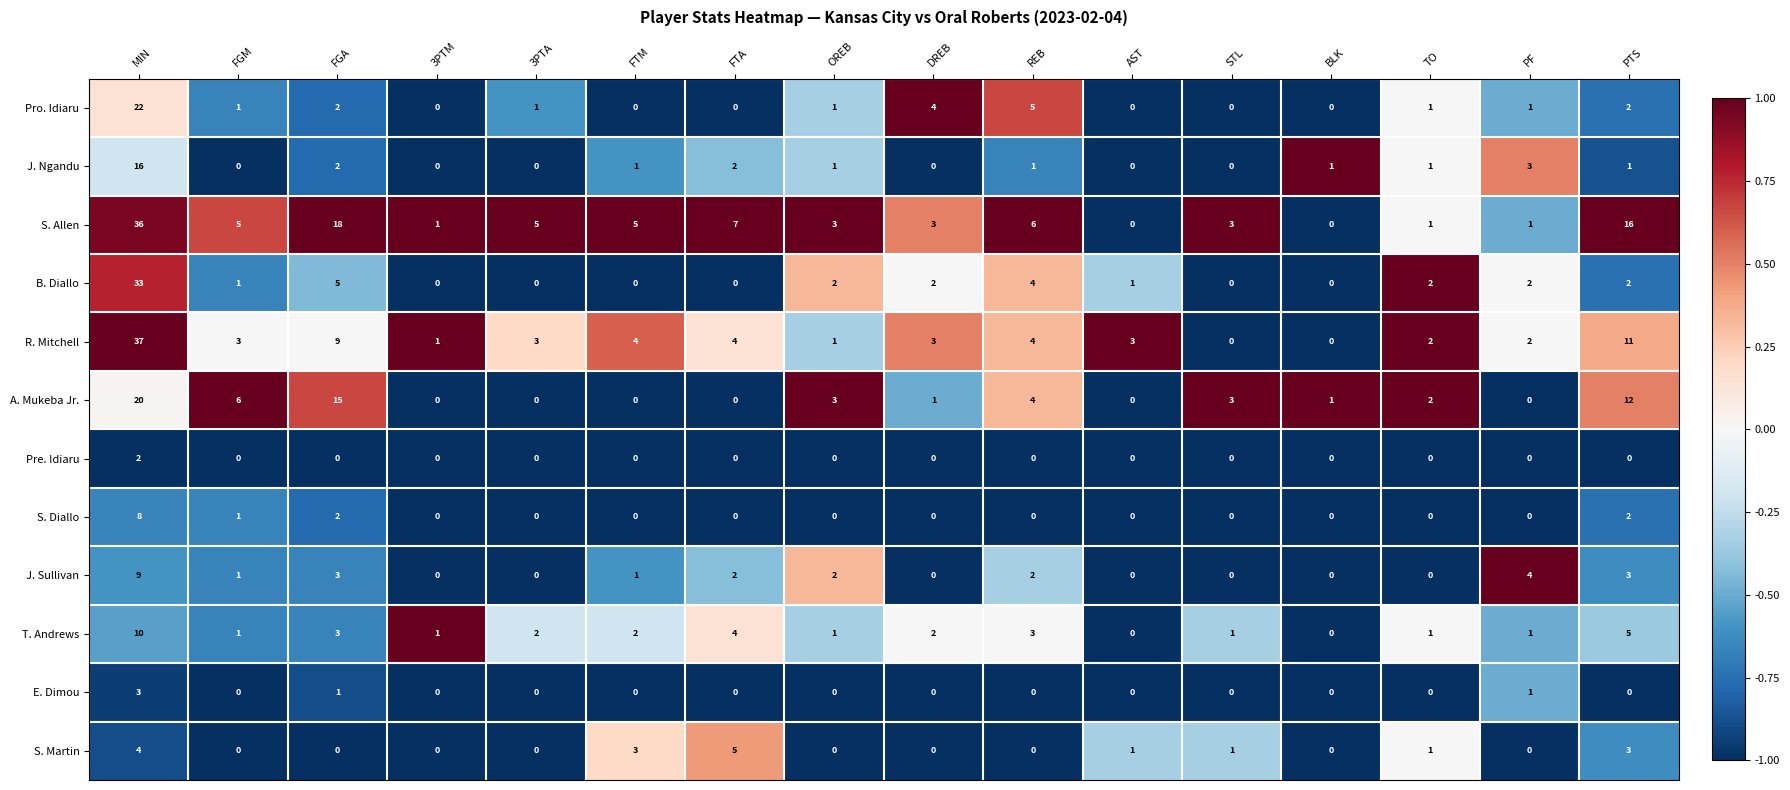

What is the total value across all series at FGM?

19